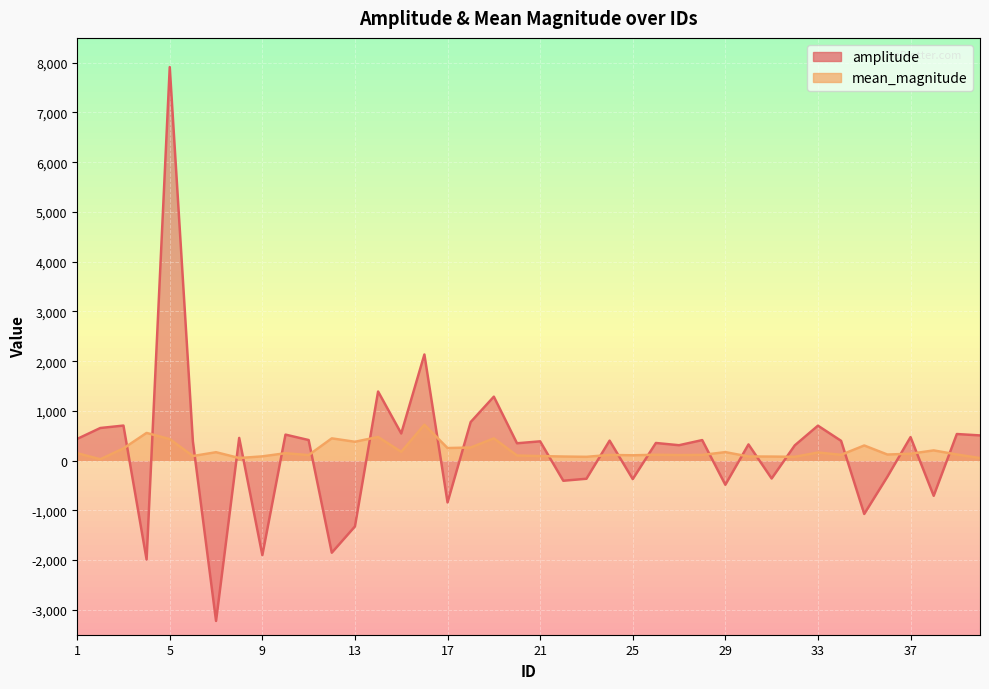

Rank the series at 9 from lowest to highest value.

amplitude, mean_magnitude